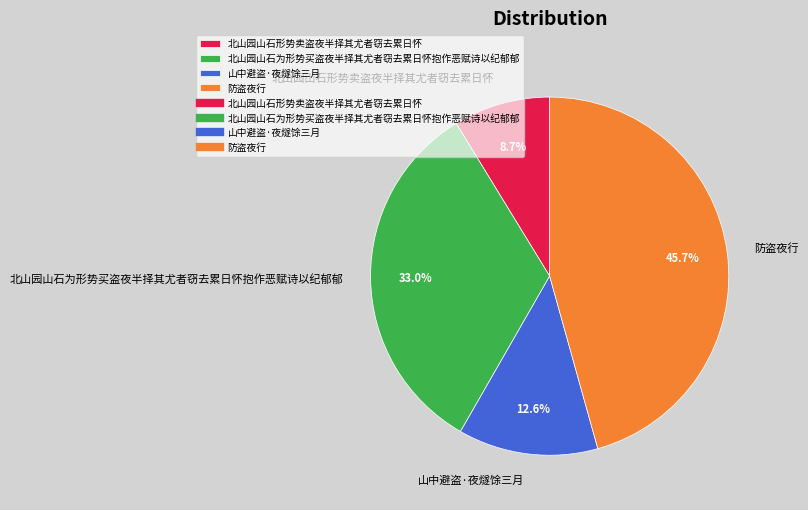

To the nearest percent, what is the combined percentage of 北山园山石形势卖盗夜半择其尤者窃去累日怀 and 防盗夜行?

54%